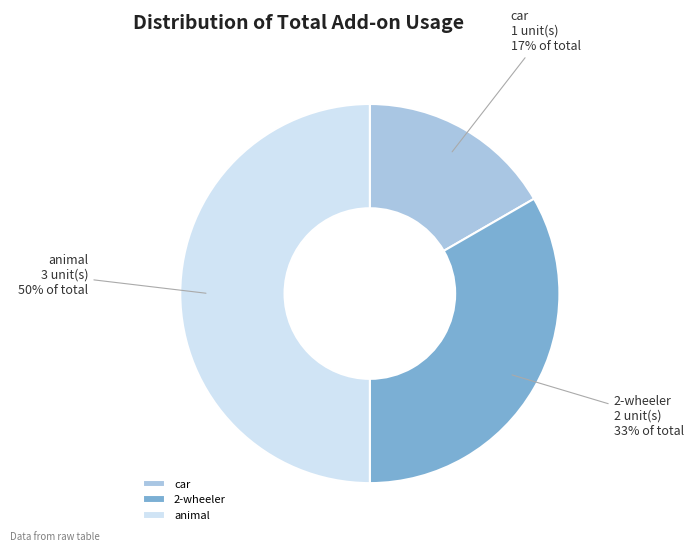

Do animal and 2-wheeler together represent more than half of the pie?

Yes